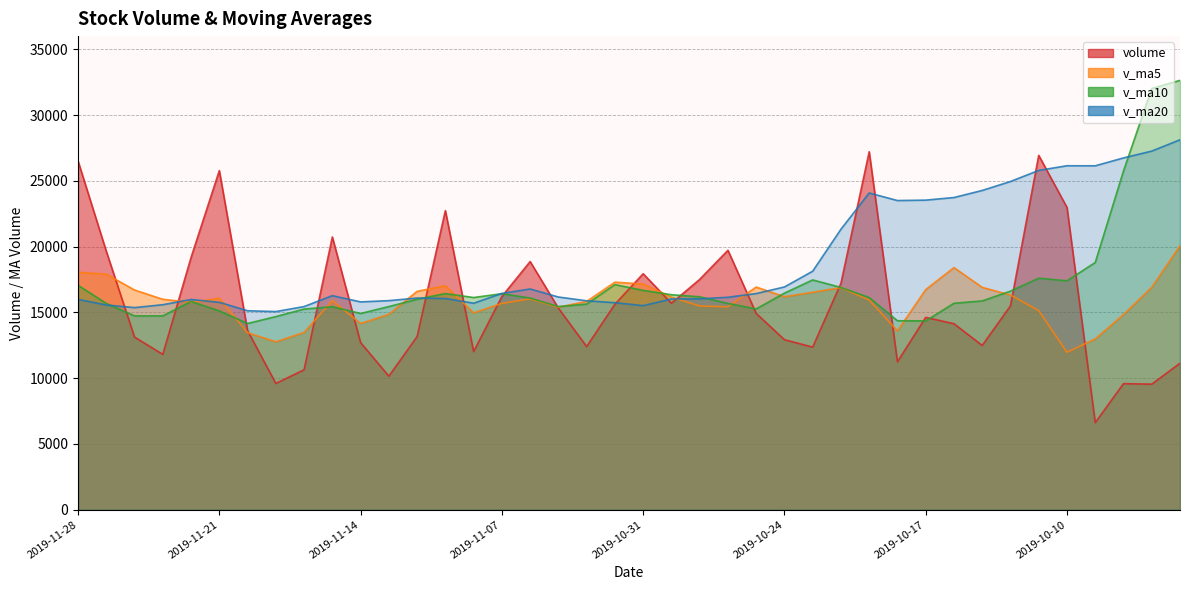

Which series has the largest range (max minus min)?

volume